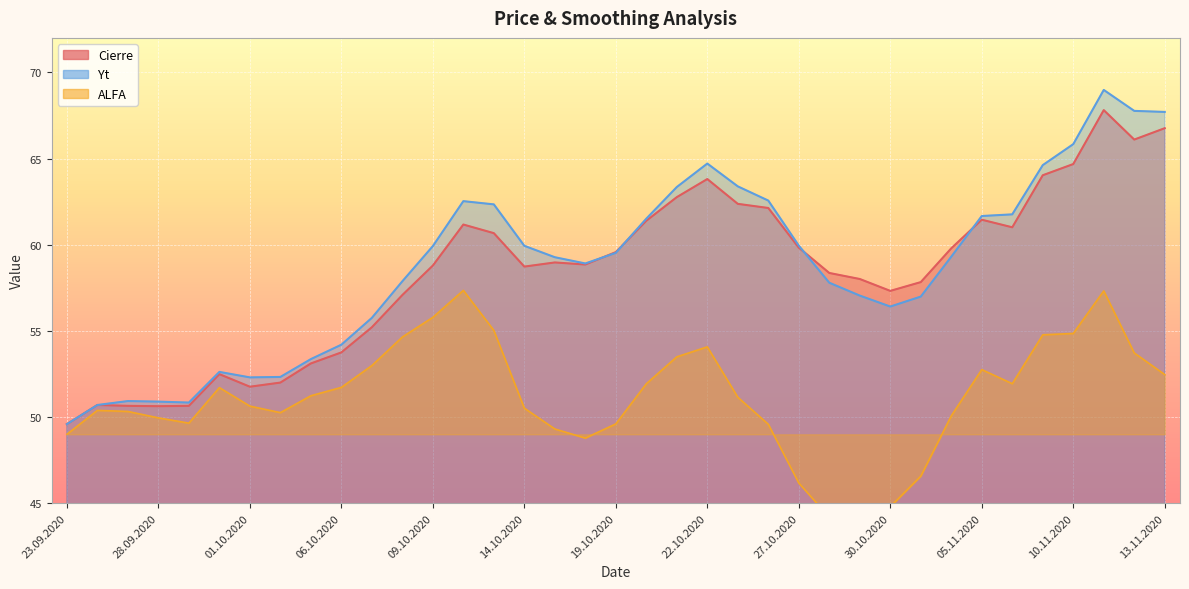

At which category is the sum across all series the highest?

11.11.2020